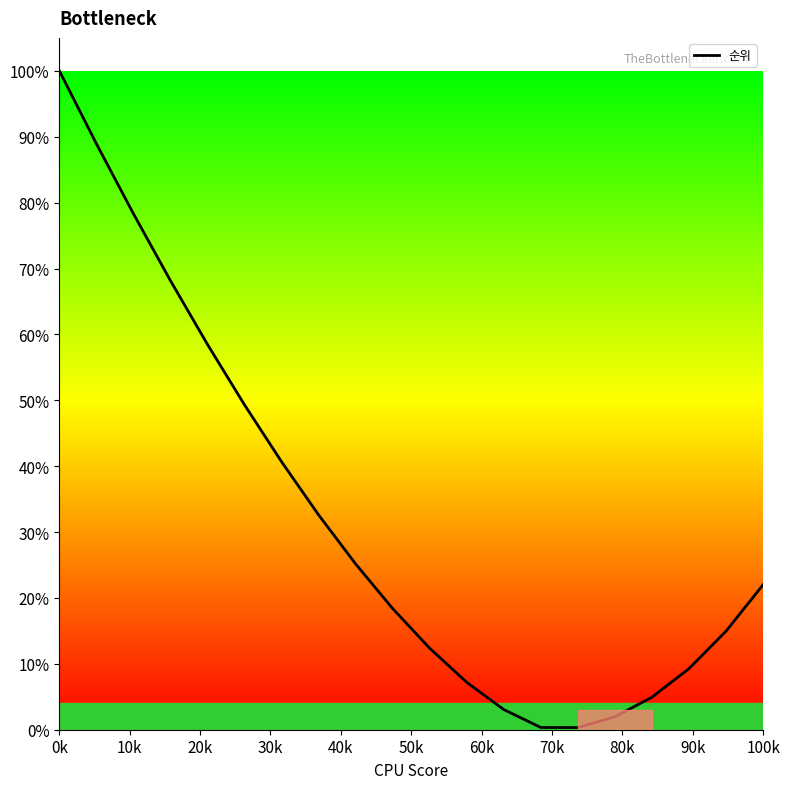

Reading left to right, what are all the values shown in this chart?

100.0	88.9	78.3	68.2	58.5	49.3	40.7	32.6	25.2	18.4	12.4	7.2	3.1	0.3	0.3	2.0	4.9	9.3	15.0	22.0